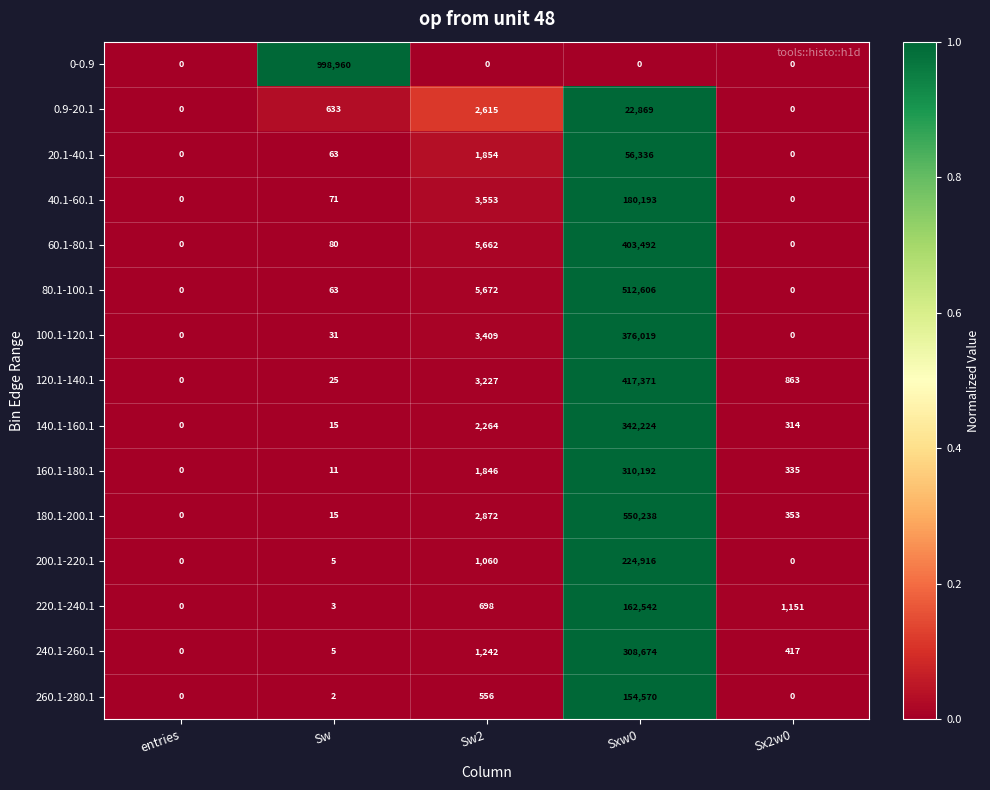

Which series has the largest range (max minus min)?

0-0.9